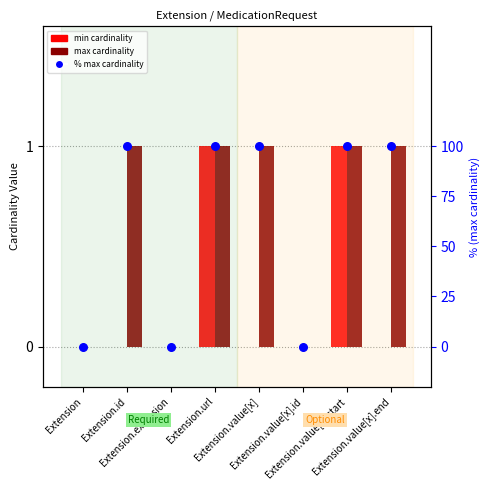

Which series has the largest total across all categories?

% max card (relative)